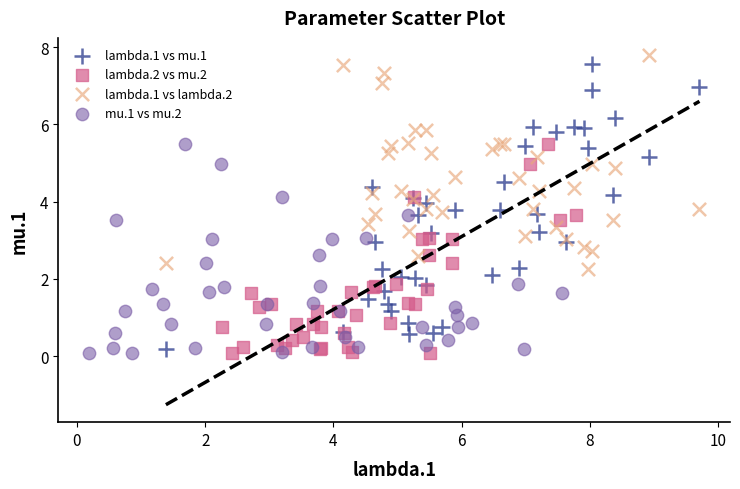

Which series has the widest spread of Y values?

lambda.1 vs mu.1